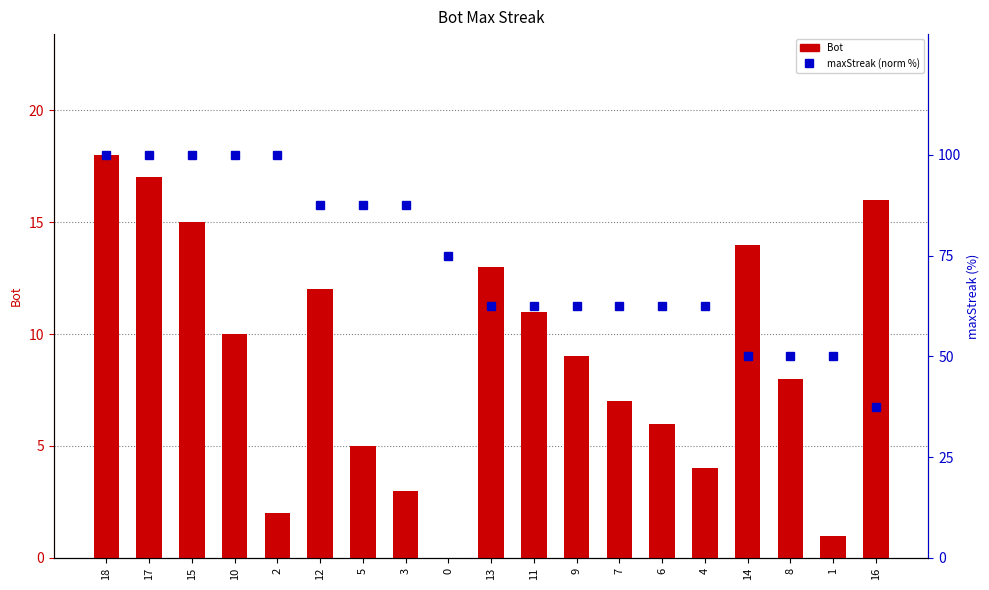

Which has a higher value, 6 or 4?

6